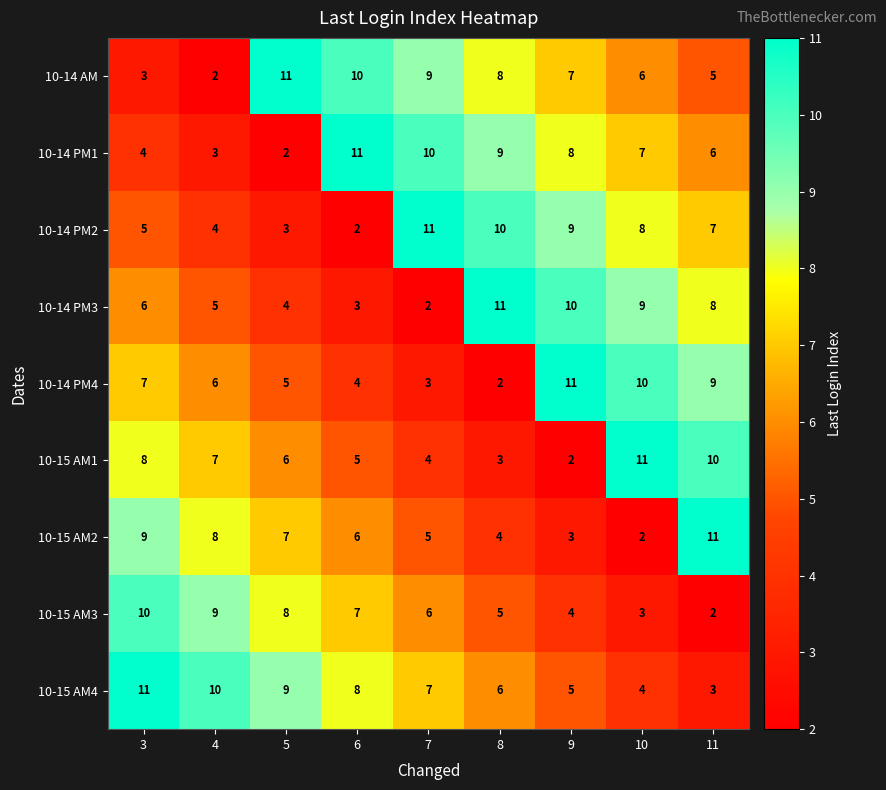

What is the greatest value displayed?

11